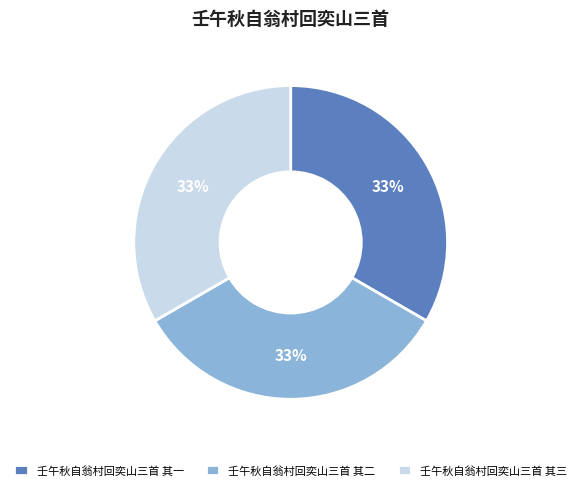

The 壬午秋自翁村回奕山三首 其二 slice represents 48% of the pie. True or false?

False